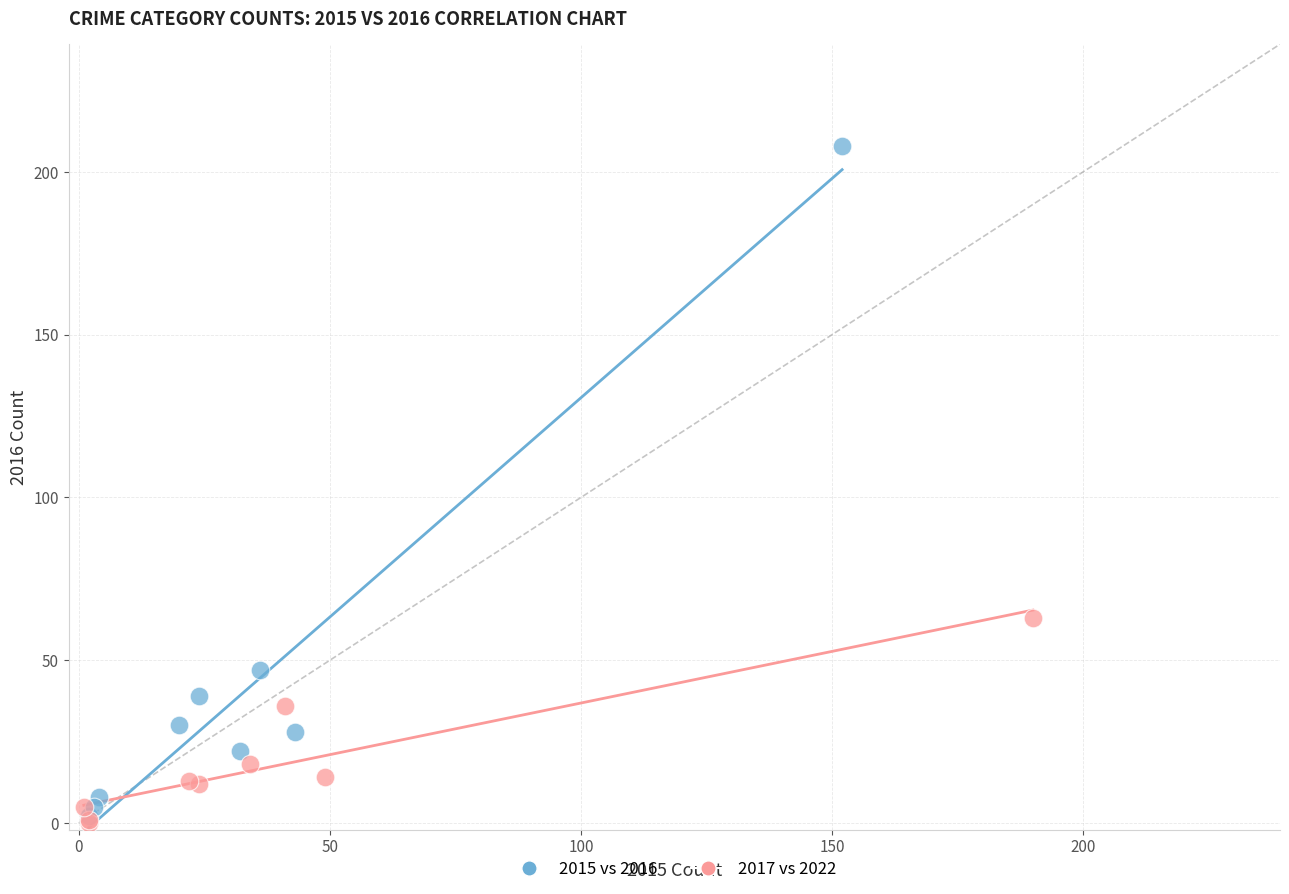

Which series contains the highest Y value?

2015 vs 2016